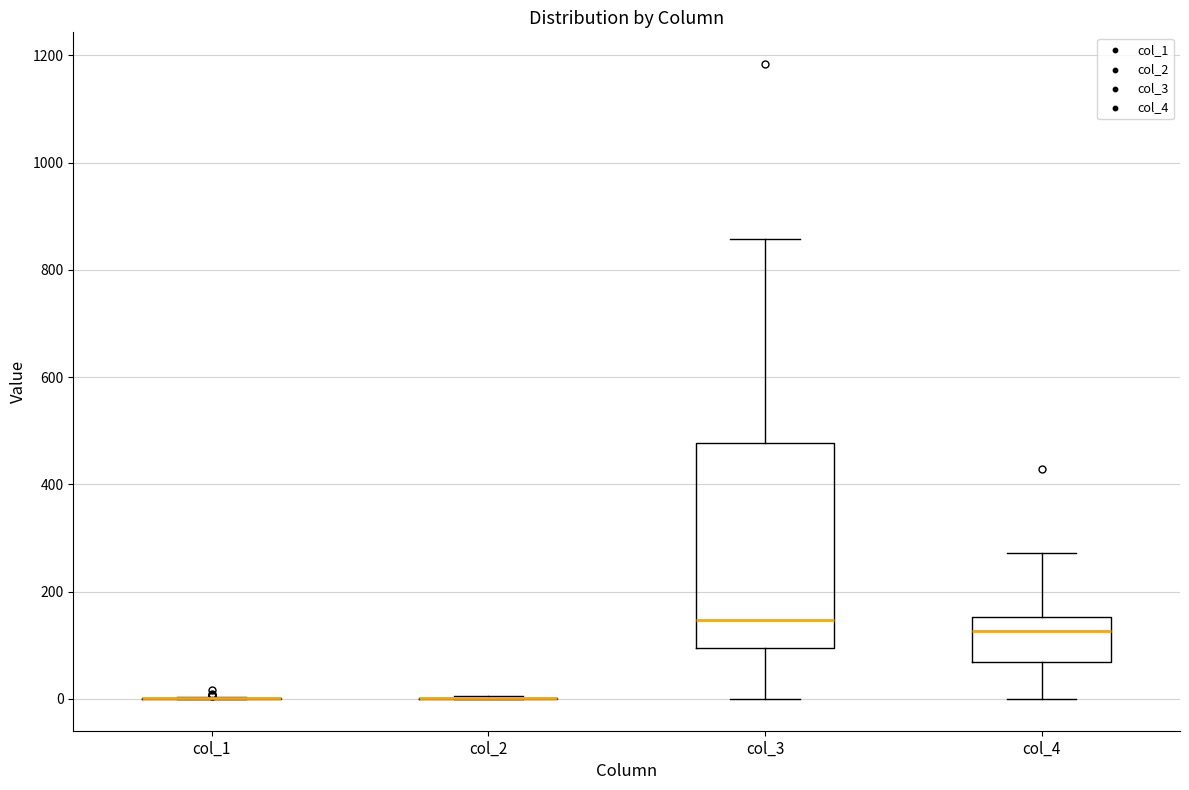

Reading left to right, read every box against the y-axis: the position of its median line, the range the box covers, and the ends of its whiskers. The values are not printed on the chart, so give them approximately, as read against the axis.

col_1: box collapsed to a line at 0, whiskers 0 to 0
col_2: box collapsed to a line at 0, whiskers 0 to 0
col_3: median 140, box 100 to 480, whiskers 0 to 860
col_4: median 120, box 60 to 160, whiskers 0 to 280